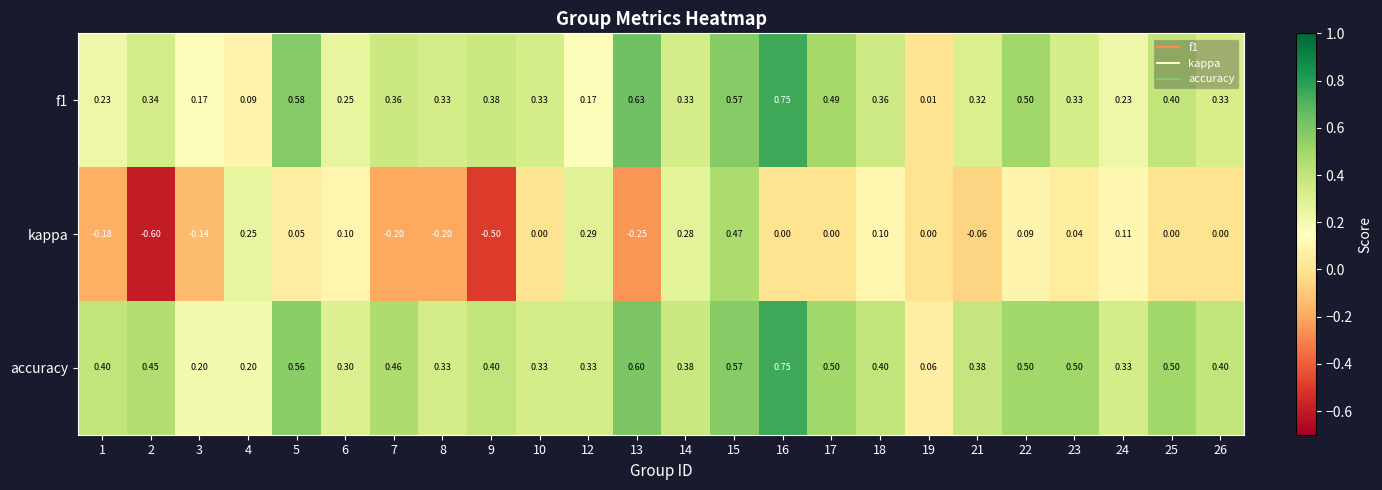

How many data points does each series have?

24